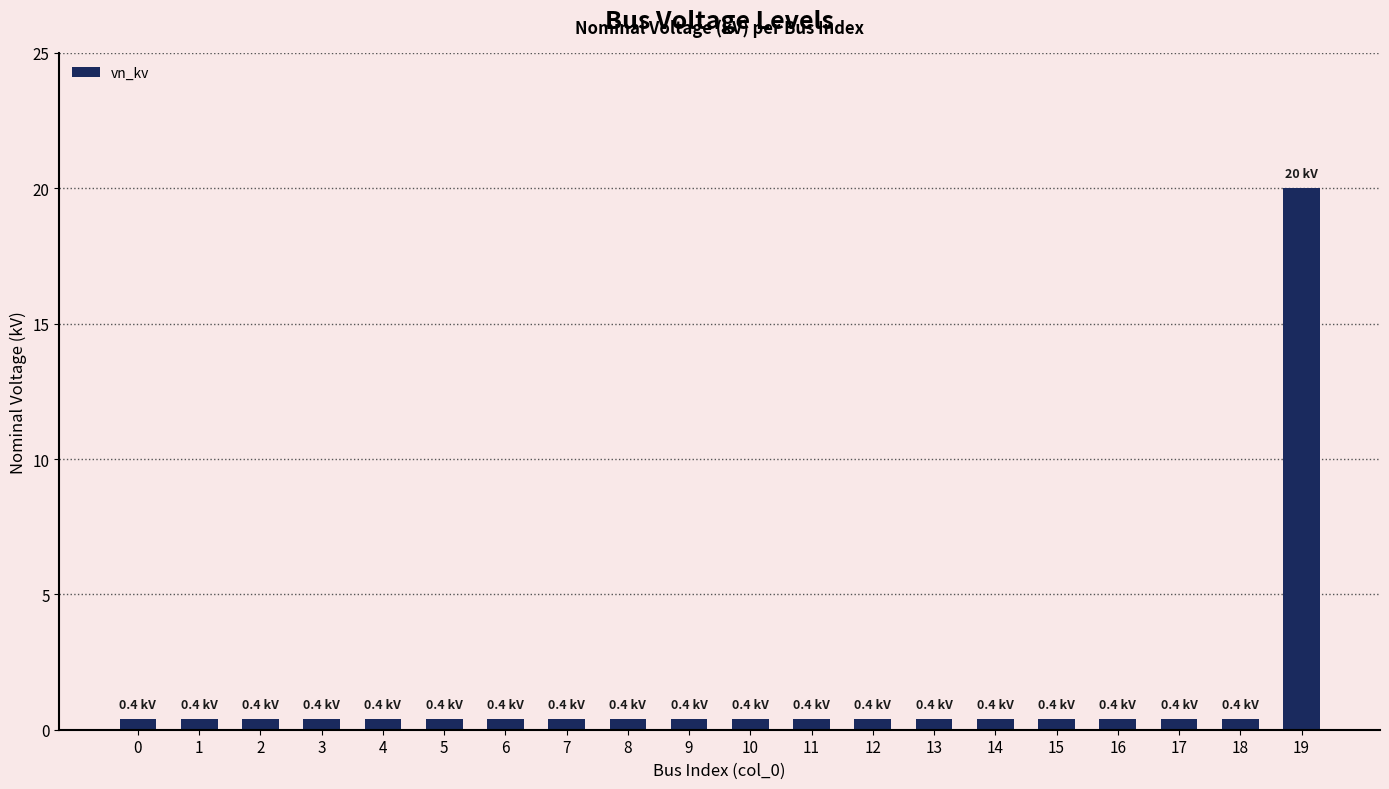

Reading left to right, transcribe all the data shown in this chart.

0=0.4	1=0.4	2=0.4	3=0.4	4=0.4	5=0.4	6=0.4	7=0.4	8=0.4	9=0.4	10=0.4	11=0.4	12=0.4	13=0.4	14=0.4	15=0.4	16=0.4	17=0.4	18=0.4	19=20.0